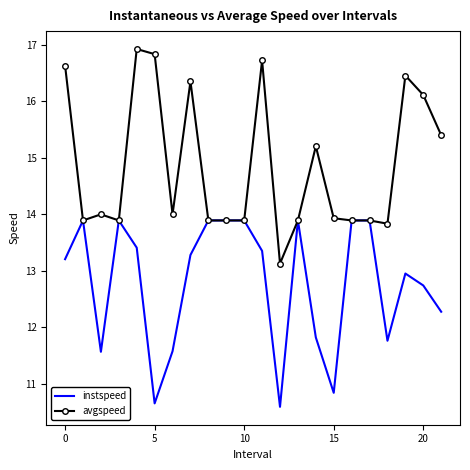

What are all the series names shown in the legend?

instspeed, avgspeed